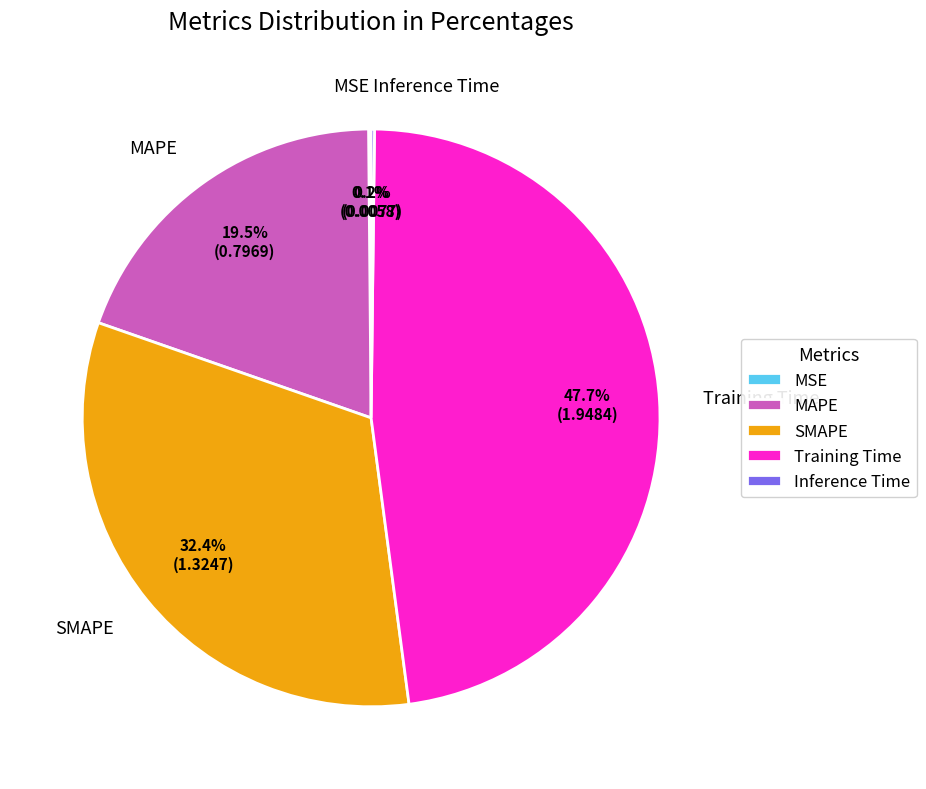

What is the largest slice in the pie chart?

Training Time